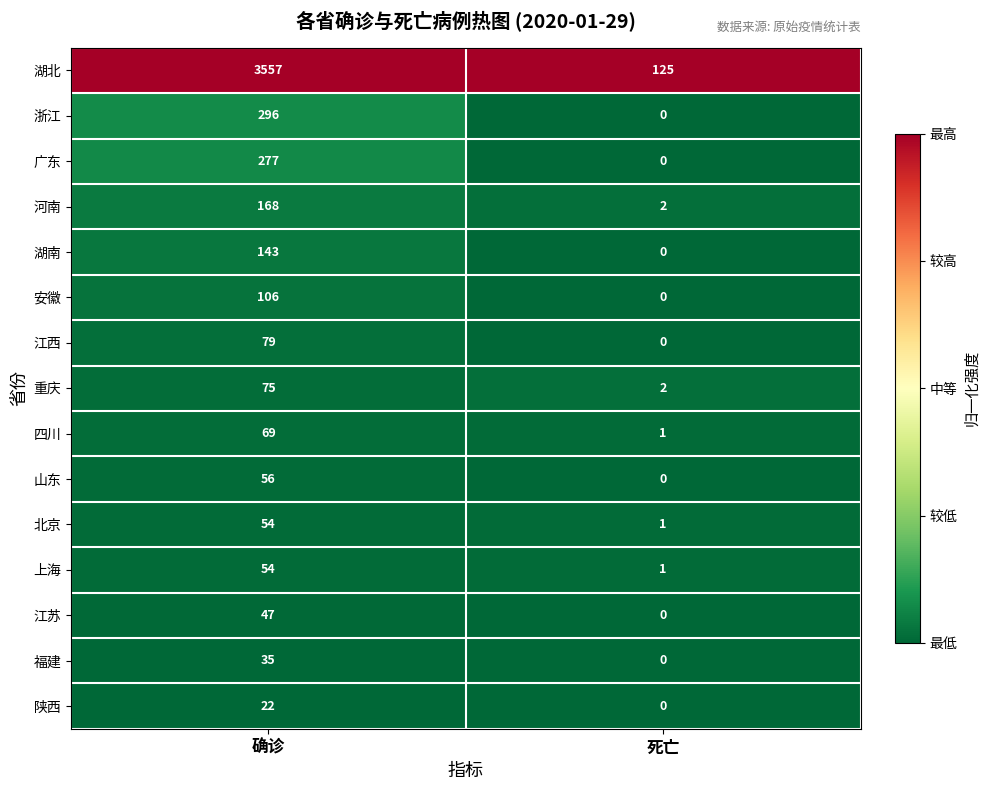

What is the spread (max minus min) of values at 确诊?

3535